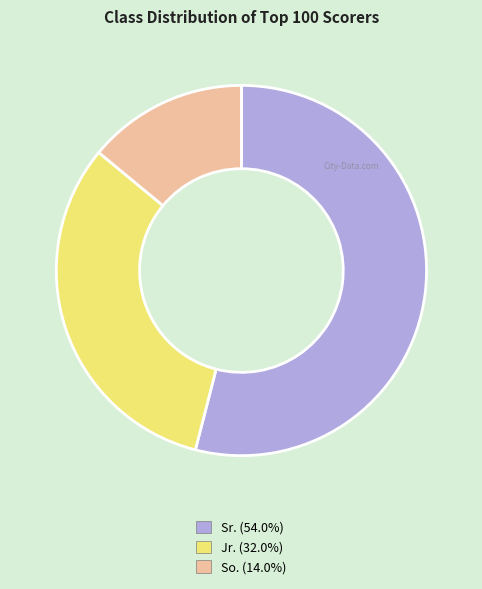

Combined, do Jr. and So. account for over 50%?

No